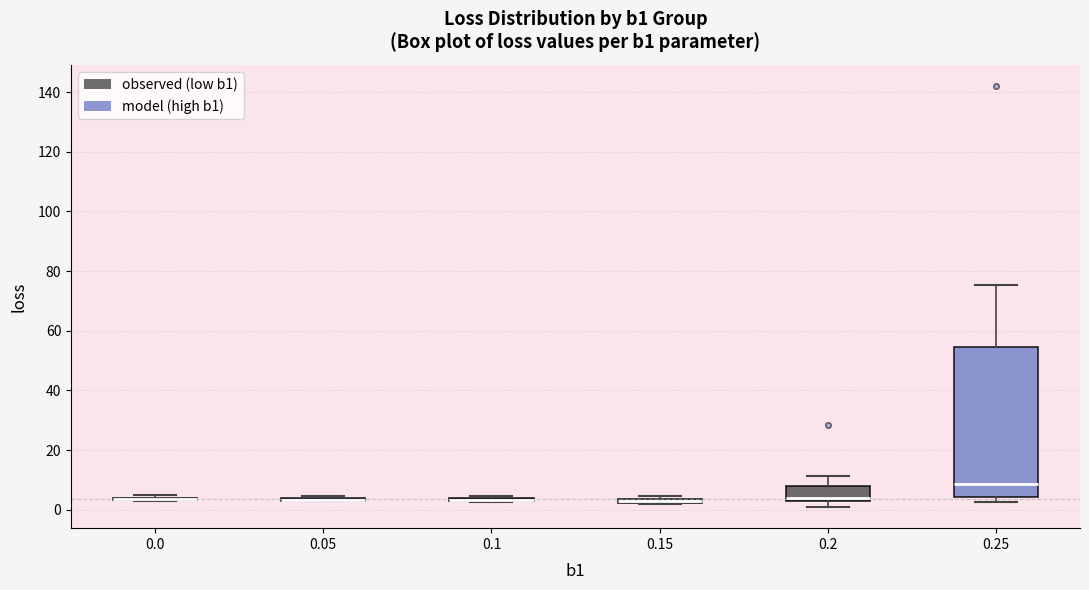

Which box is the tallest, from its lower edge to its upper edge?

0.25